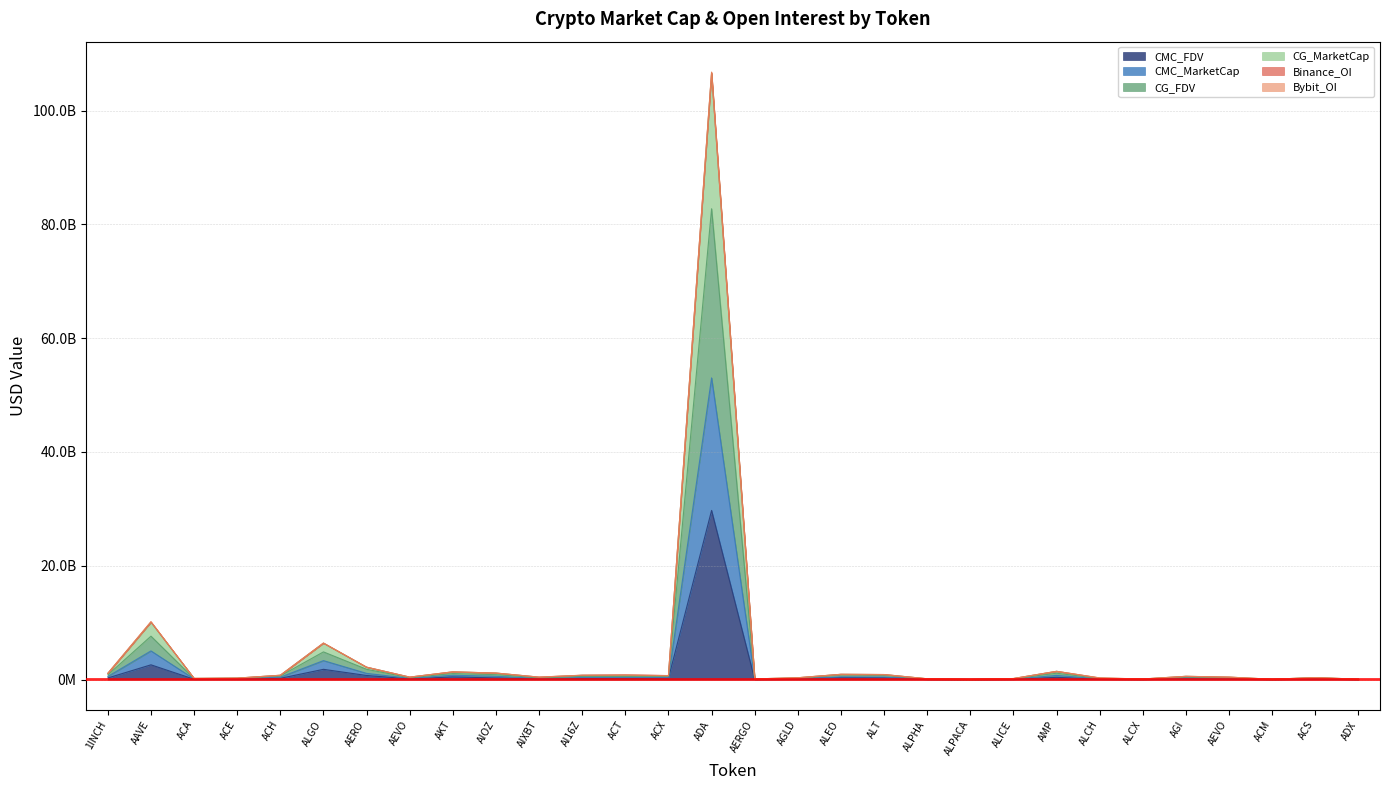

Where is the first local maximum for CG_MarketCap?

AAVE